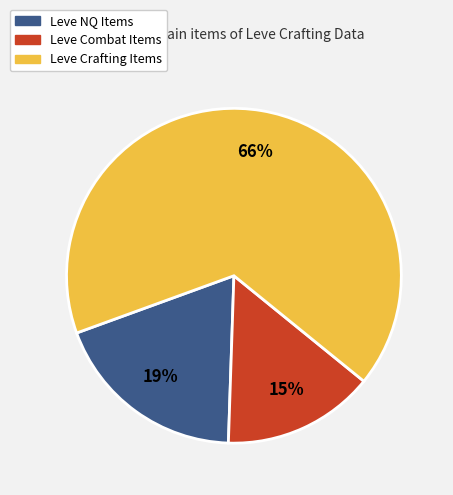

What is the ratio of the value at Leve Crafting Items to the value at Leve NQ Items?

3.5